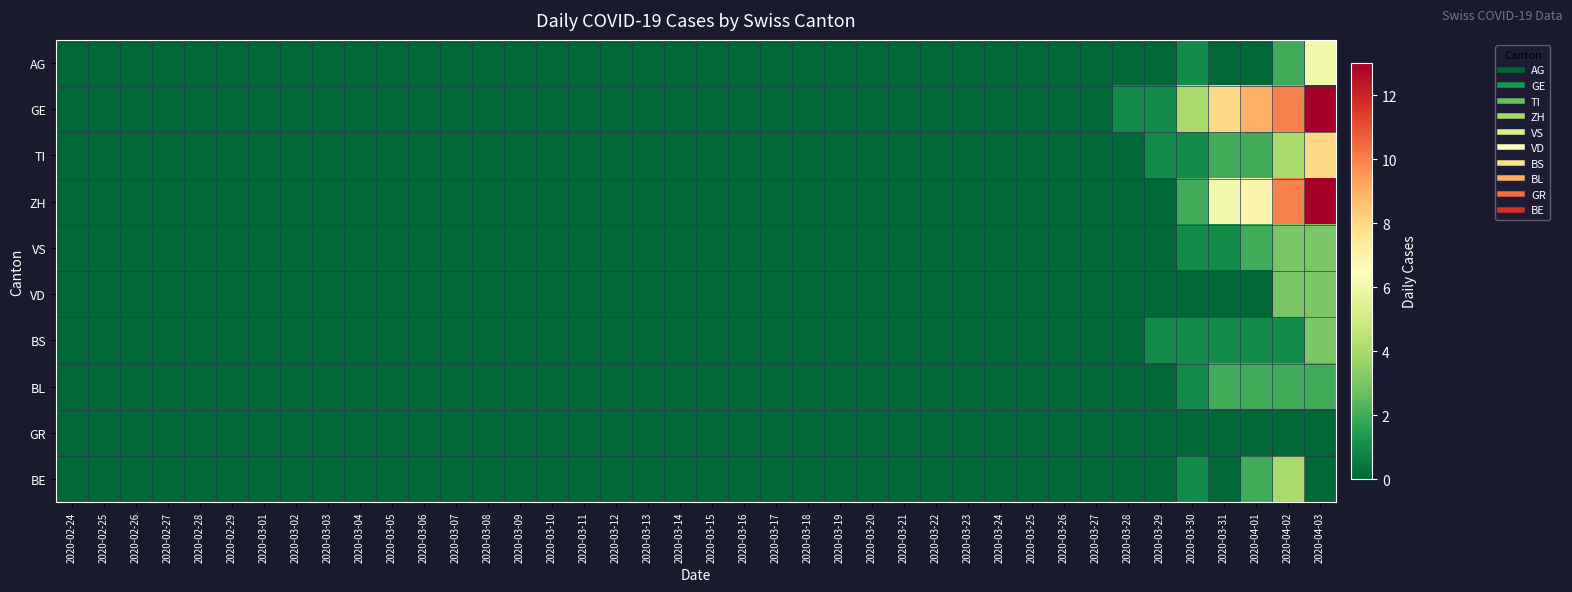

Which series has the widest spread of values?

GE